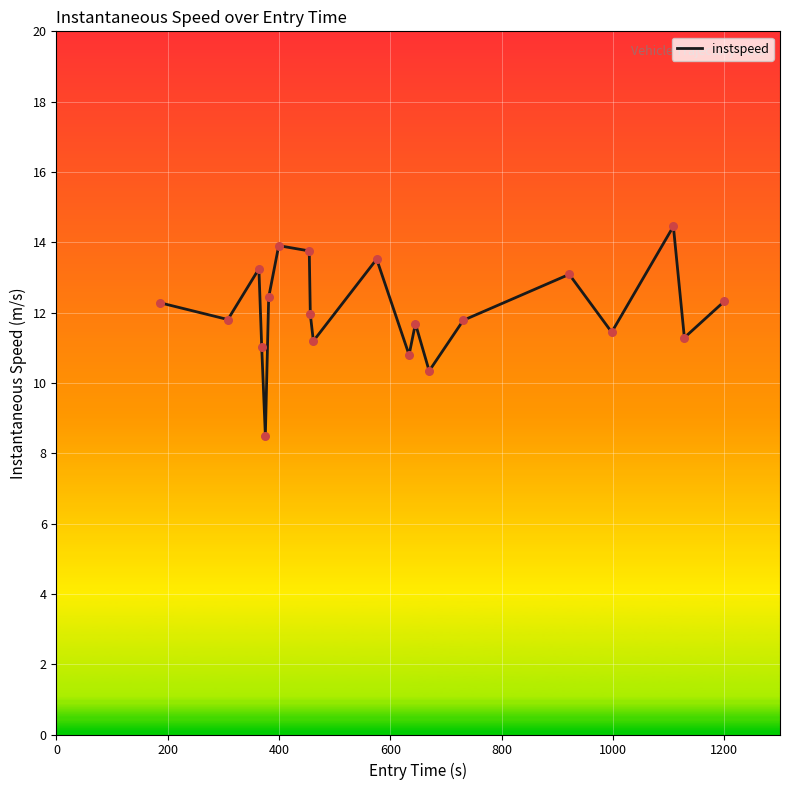

What is the difference between the maximum and minimum values?

5.9